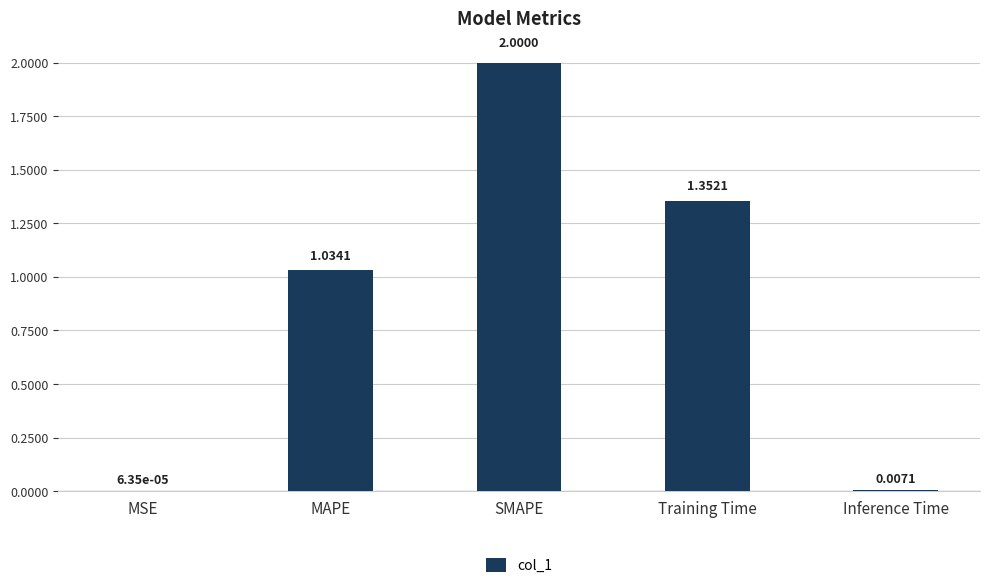

Between MSE and MAPE, which is larger?

MAPE